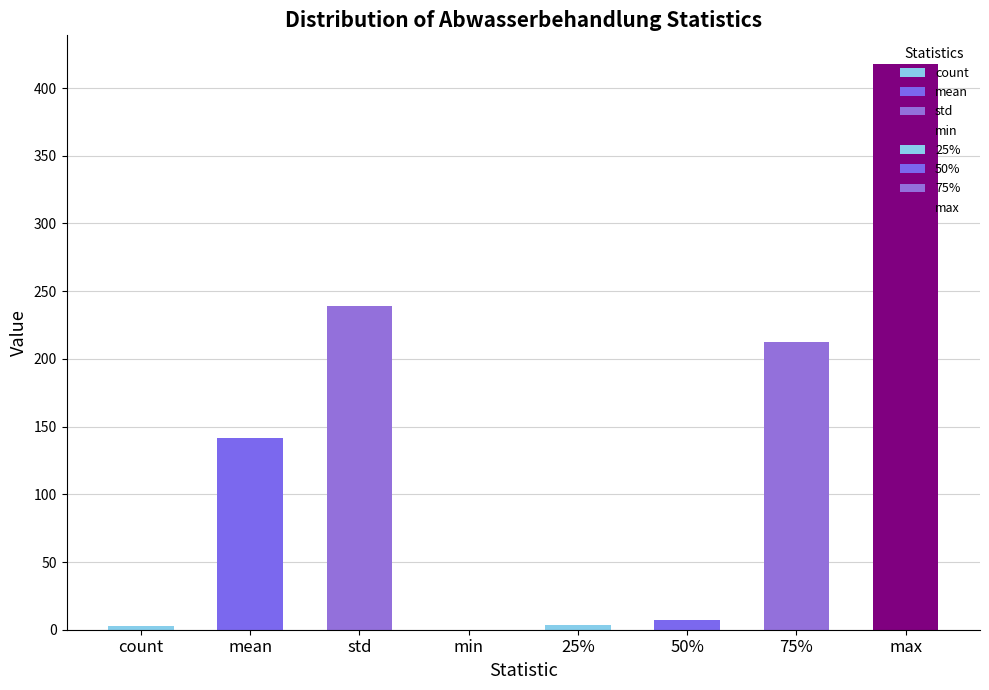

What is the sum of the values at 25% and min?

3.7